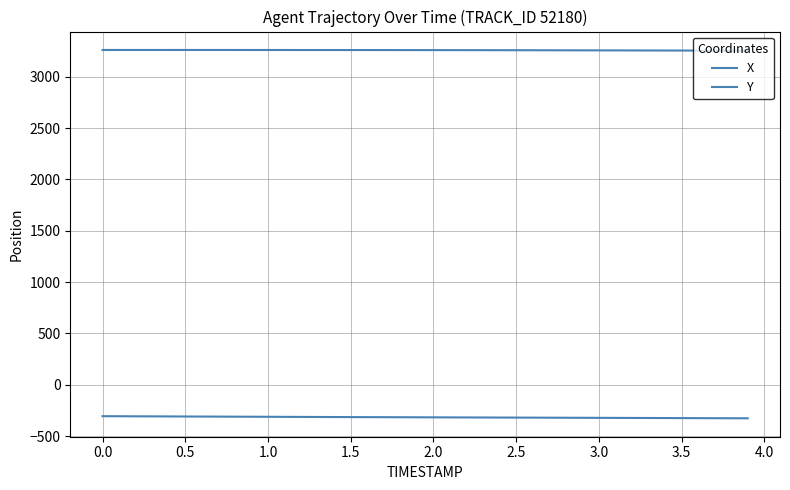

True or false: Y and X cross at least once.

False